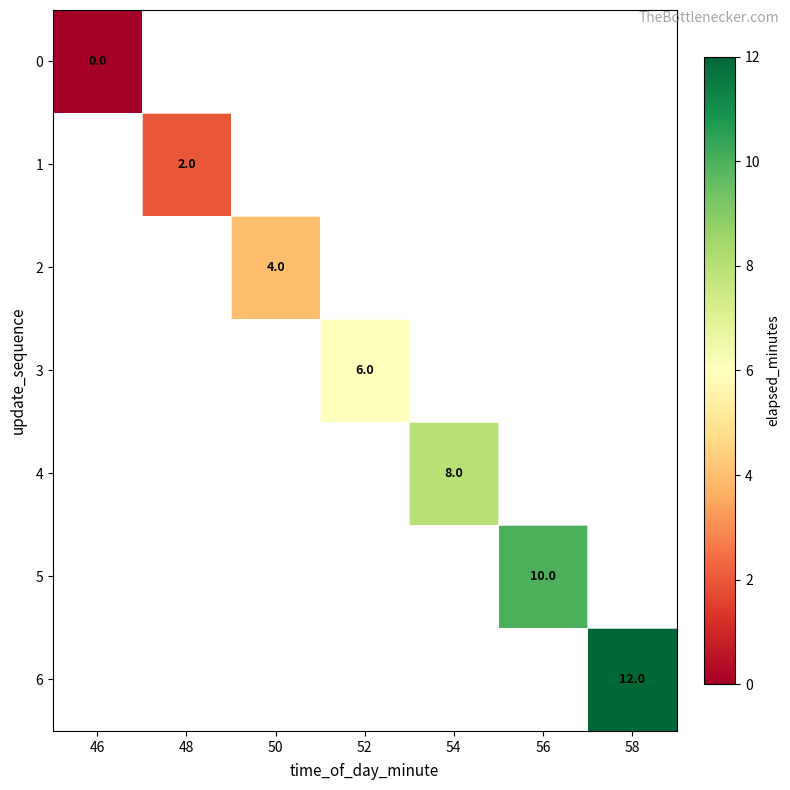

Which category has the highest value across all series?

58